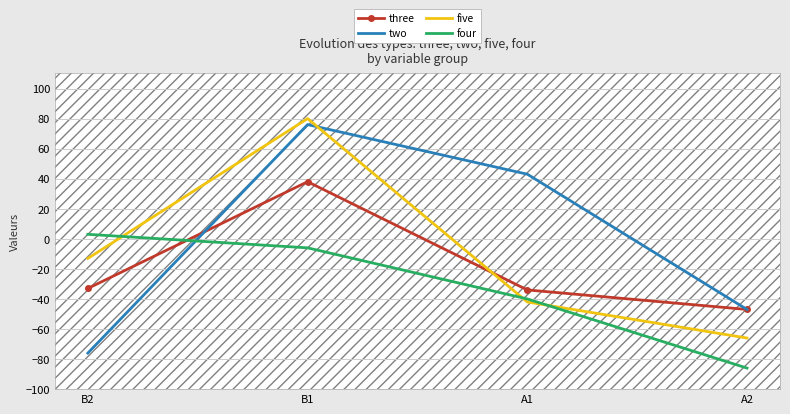

Which series has the largest range (max minus min)?

two